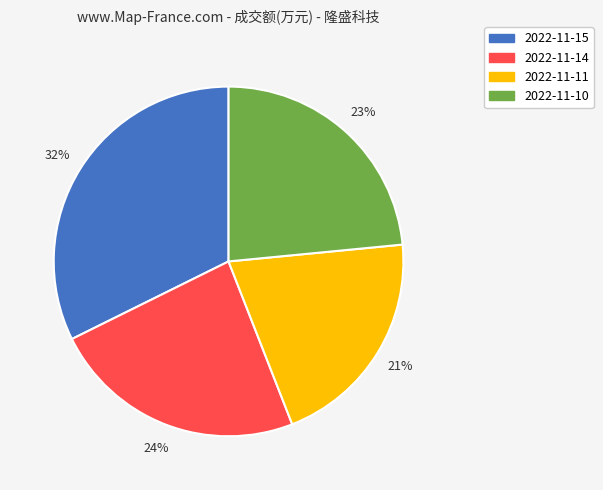

Does 2022-11-10 account for over 50% of the chart?

No